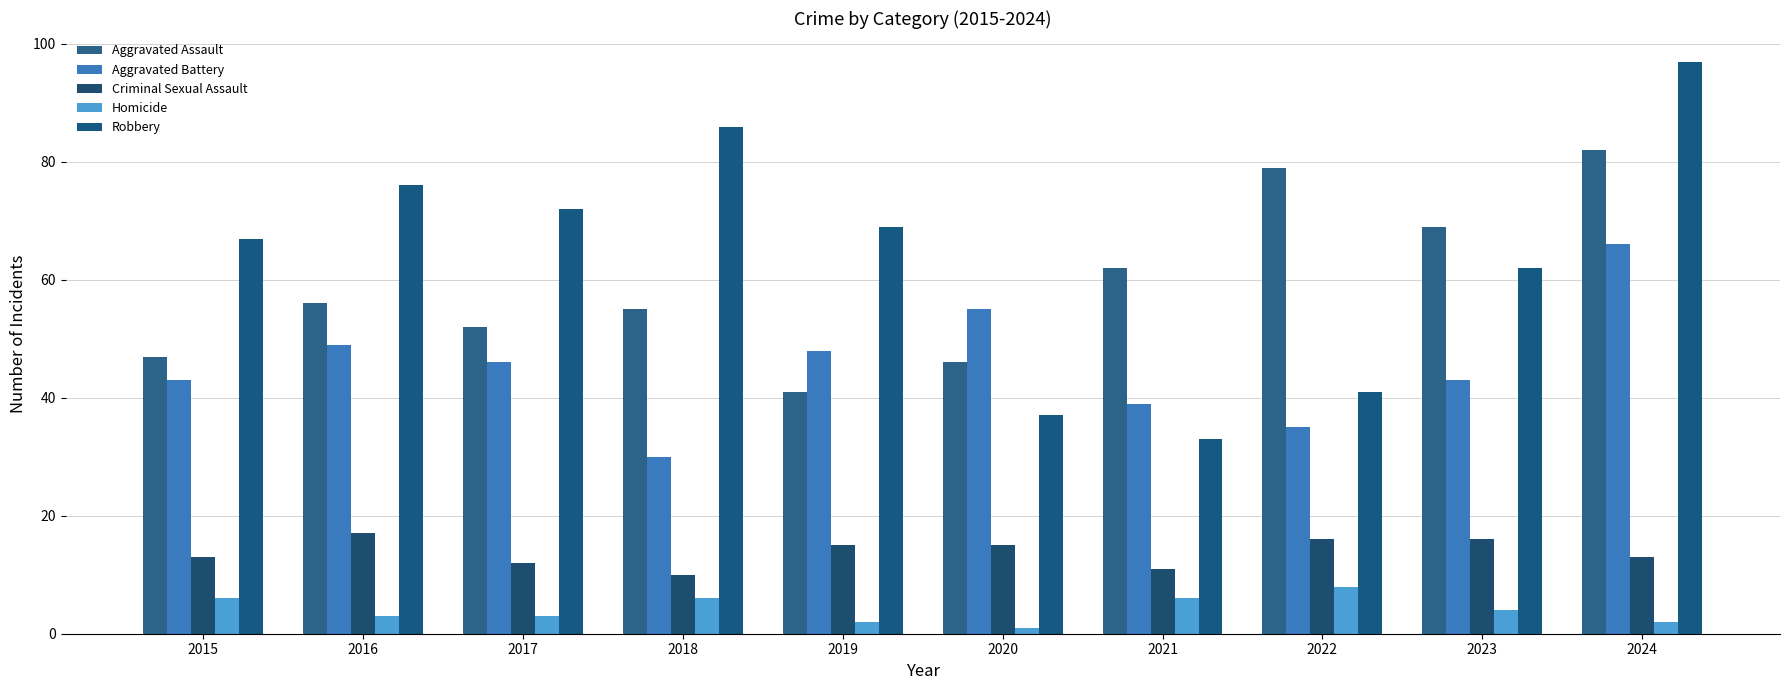

What is the spread (max minus min) of values at 2021?

56